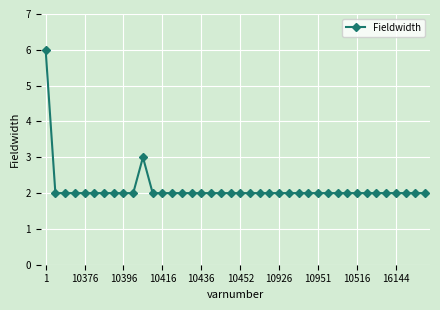

Does the chart have visible grid lines?

Yes